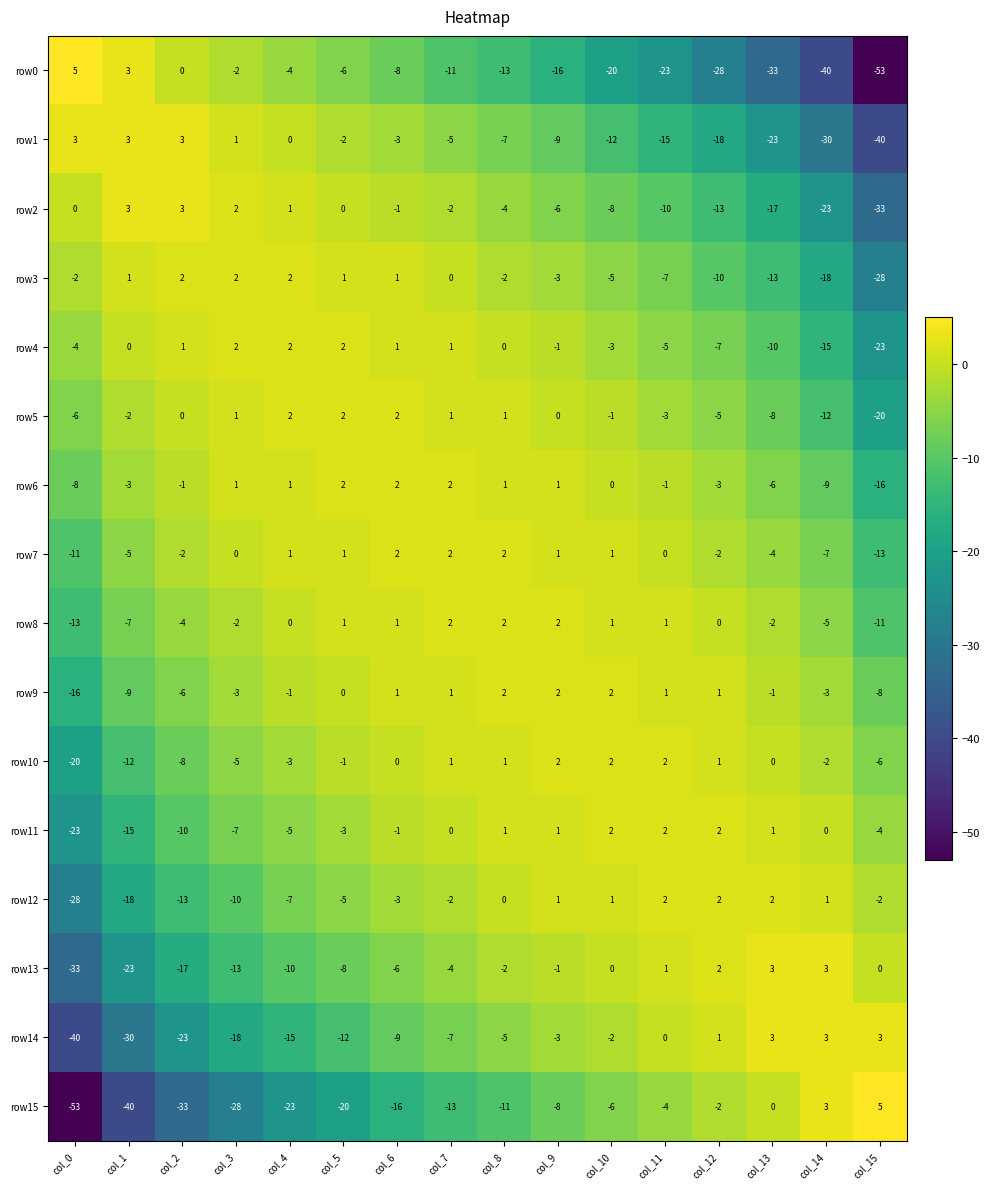

Is it true that row10 equals -20 at col_0?

True